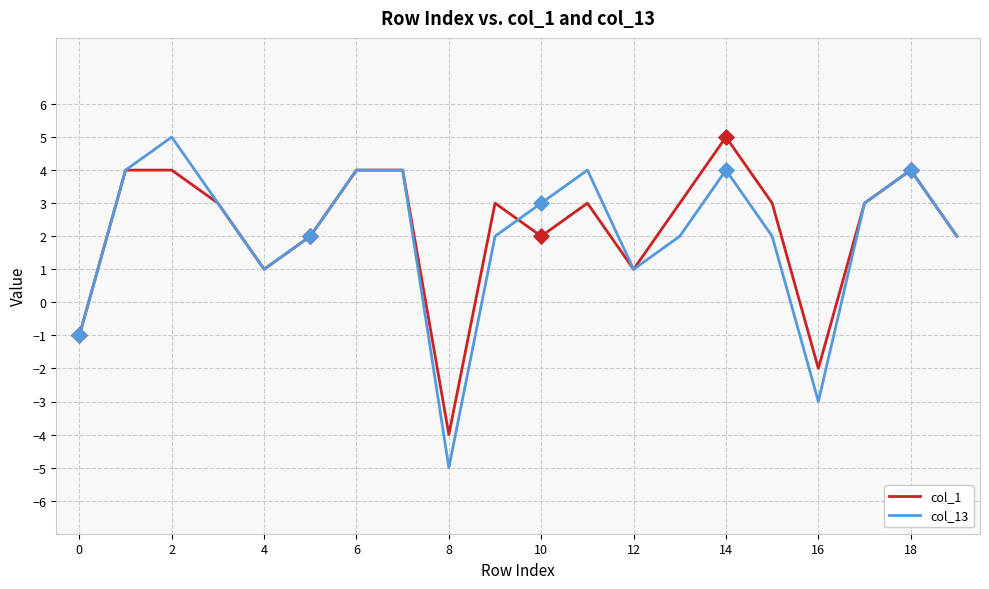

Which series has the largest range (max minus min)?

col_13